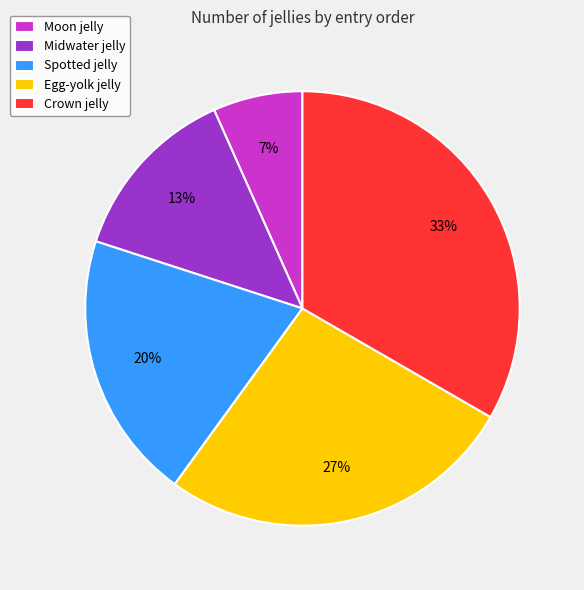

Does any single category account for the majority?

No